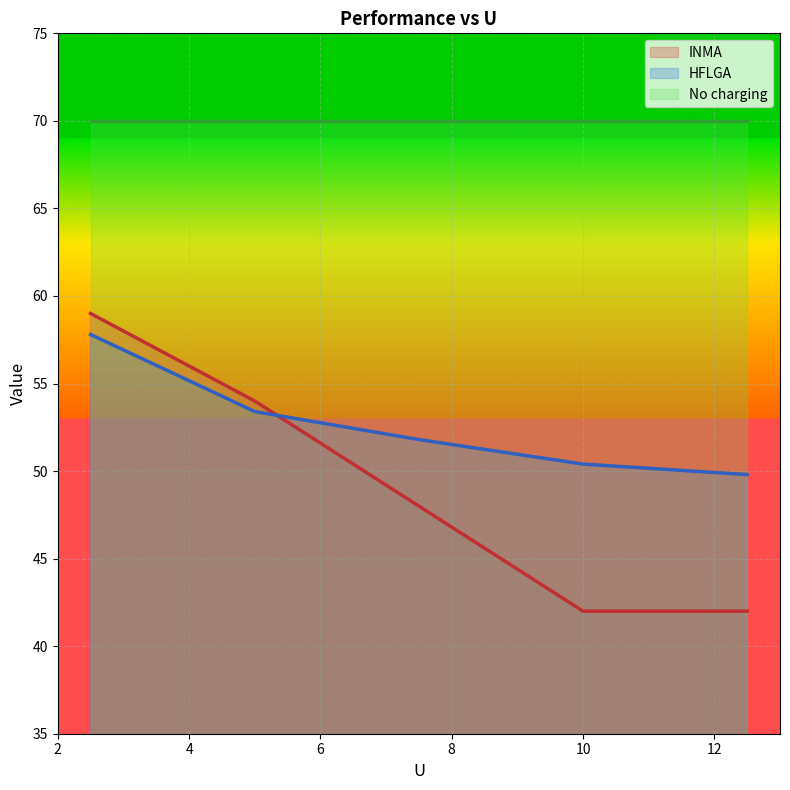

How many lines are shown in the chart?

3